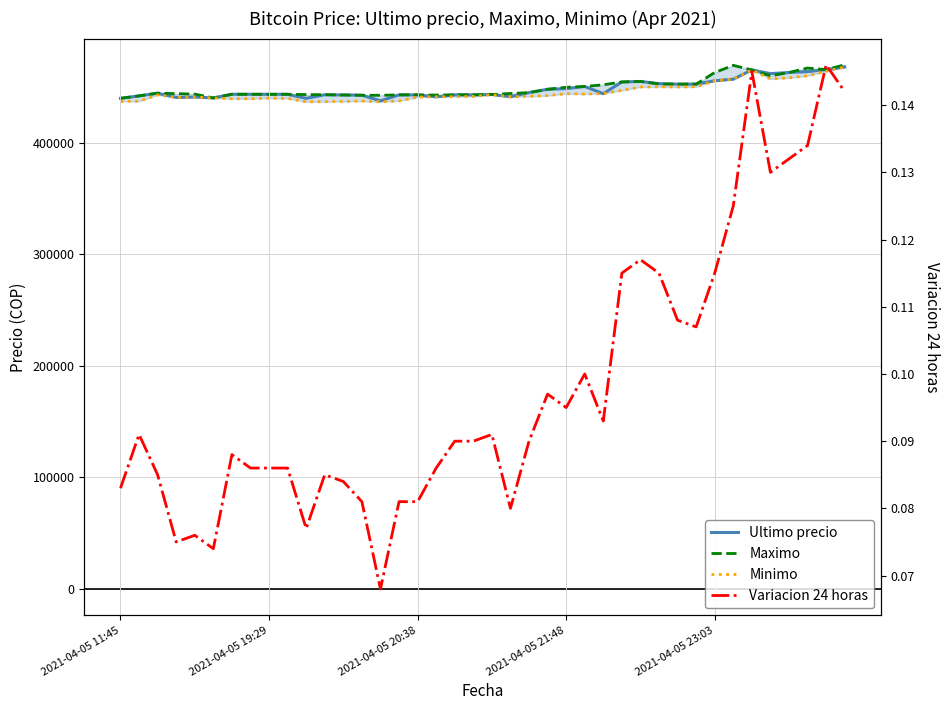

Which series has the largest total across all categories?

Maximo